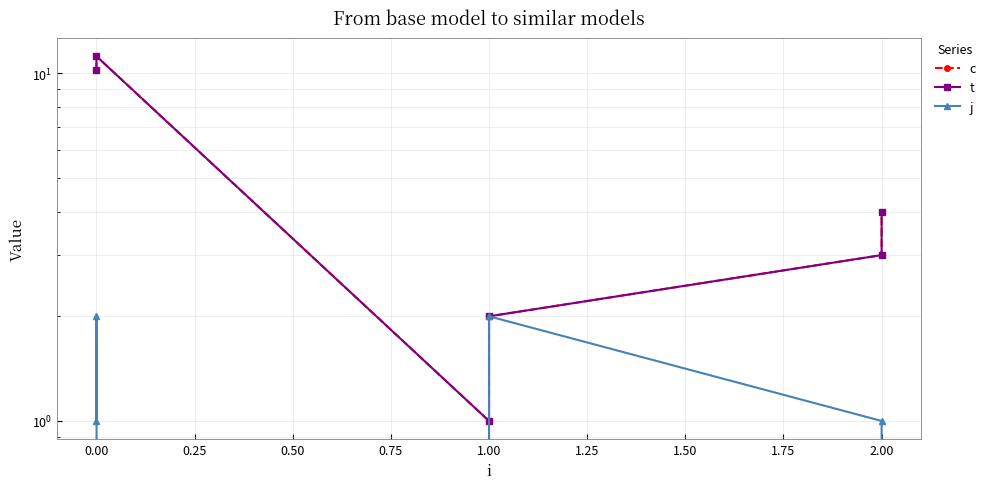

True or false: j and t intersect in this chart.

False